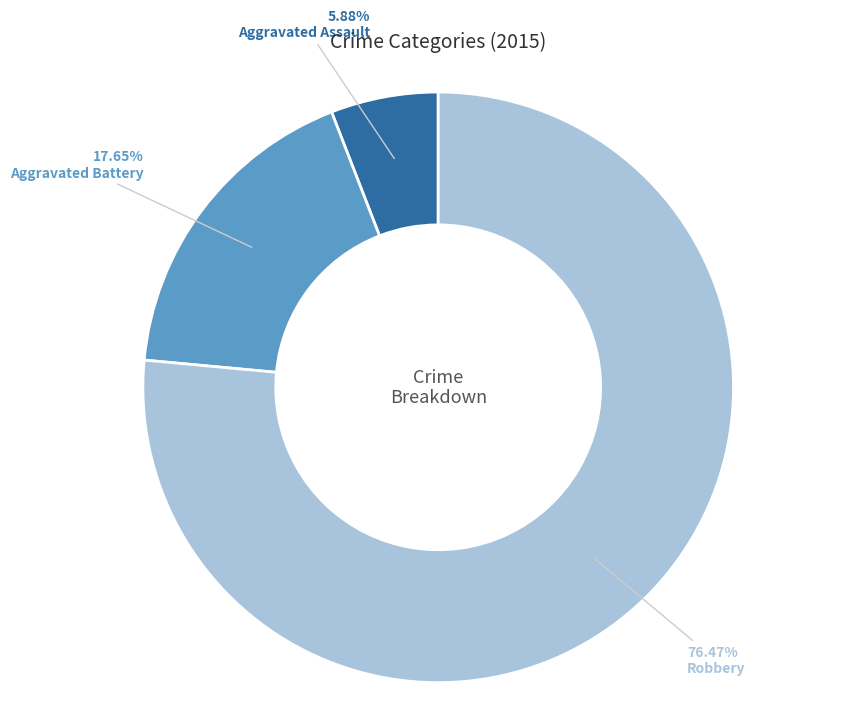

To the nearest percent, what portion does Aggravated Assault represent?

6%